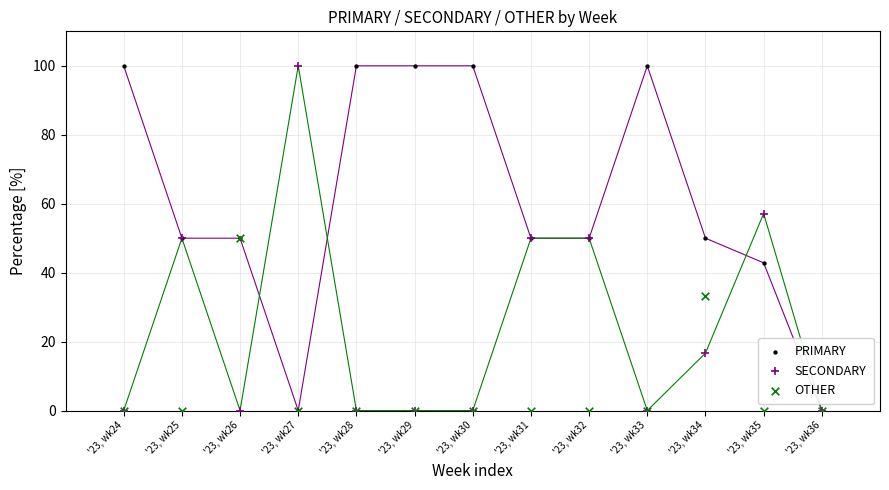

What are all the series names shown in the legend?

PRIMARY, SECONDARY, OTHER